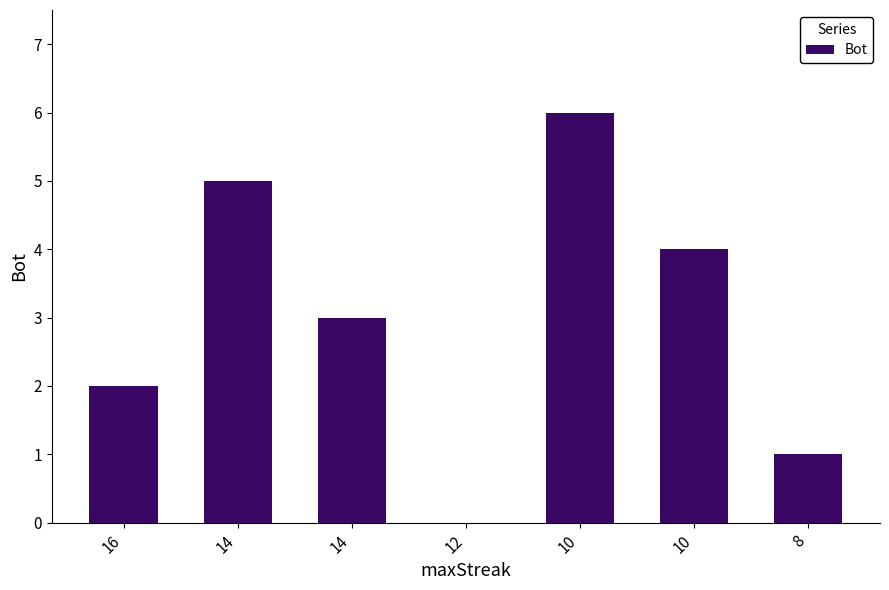

How many positive values are there?

6